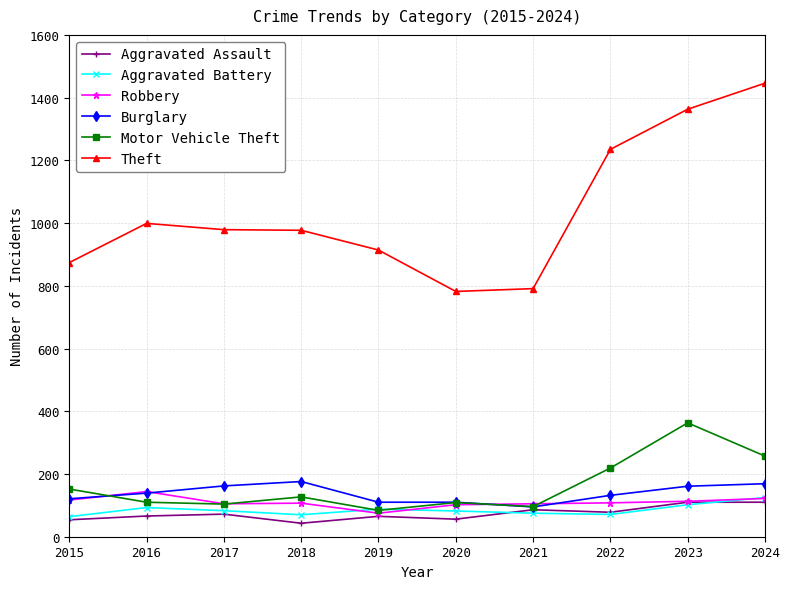

What is the sum of the Robbery values at 2017 and 2019?

180